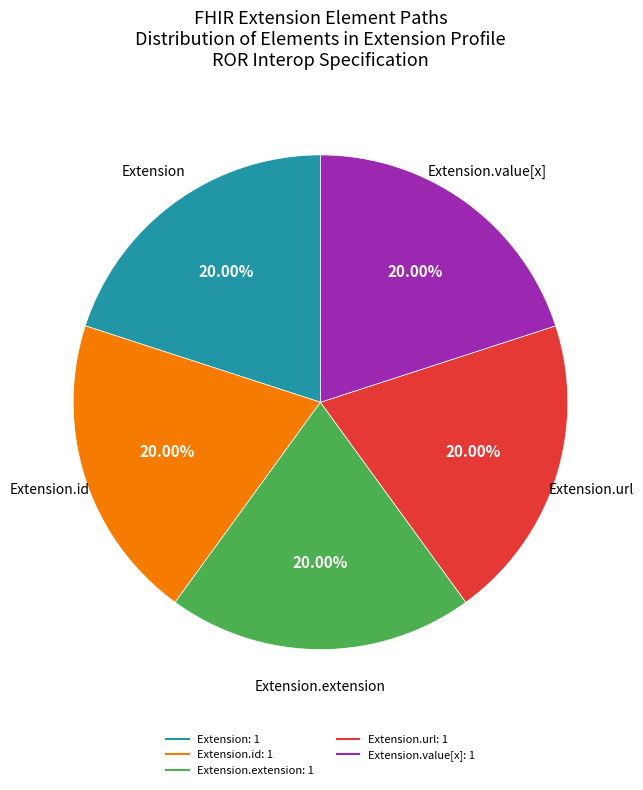

How many segments does this pie chart have?

5